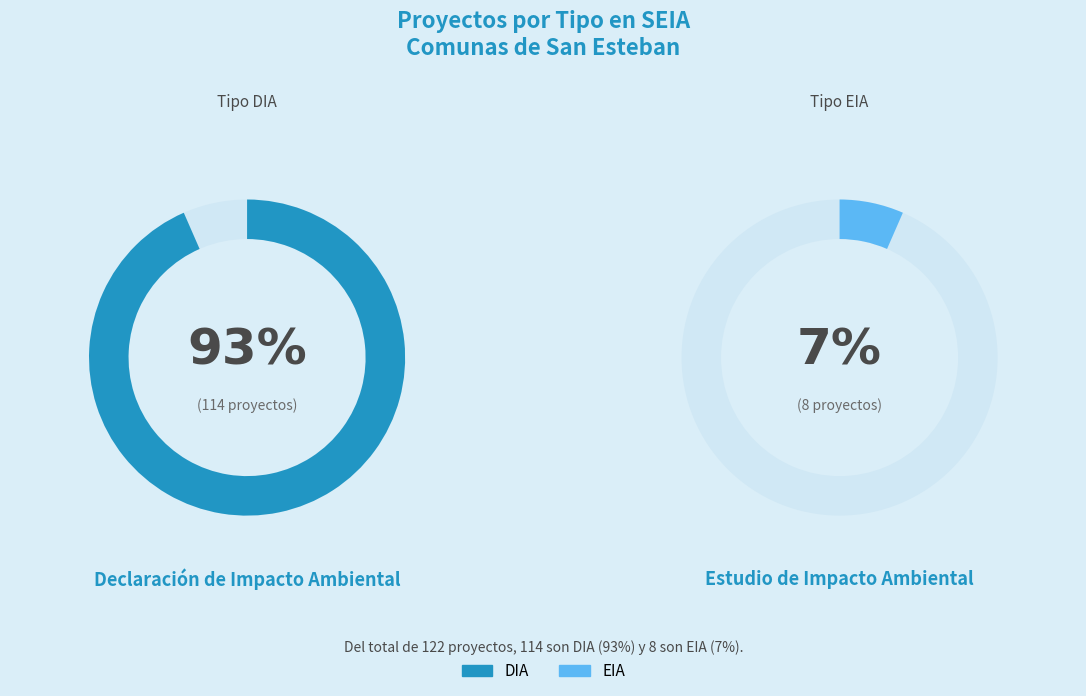

Rank the categories by value from highest to lowest.

DIA, EIA